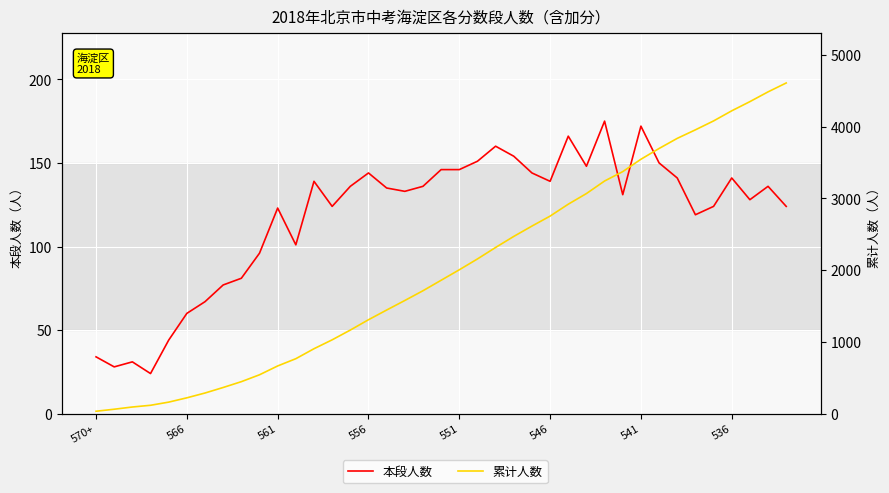

Reading left to right, what are all the values shown in this chart?

本段人数: 34	28	31	24	44	60	67	77	81	96	123	101	139	124	136	144	135	133	136	146	146	151	160	154	144	139	166	148	175	131	172	150	141	119	124	141	128	136	124
累计人数: 34	62	93	117	161	221	288	365	446	542	665	766	905	1029	1165	1309	1444	1577	1713	1859	2005	2156	2316	2470	2614	2753	2919	3067	3242	3373	3545	3695	3836	3955	4079	4220	4348	4484	4608